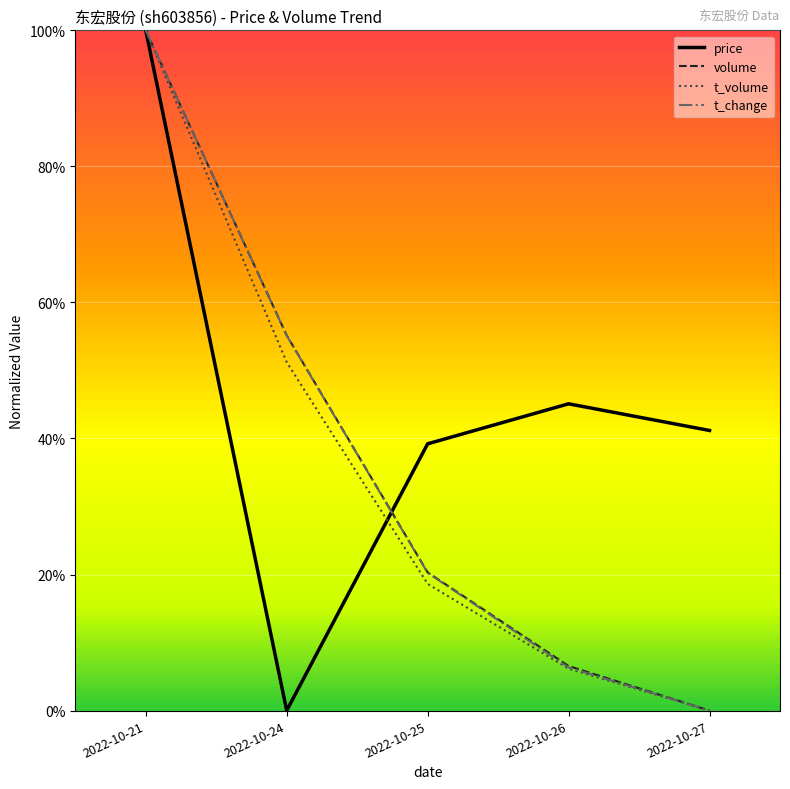

What are all the series names shown in the legend?

price, volume, t_volume, t_change